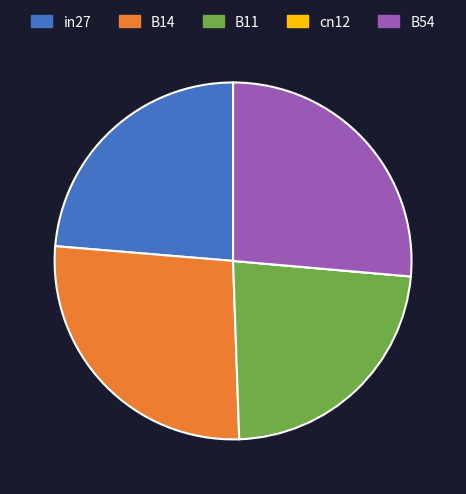

Is there any slice that represents more than half of the pie?

No